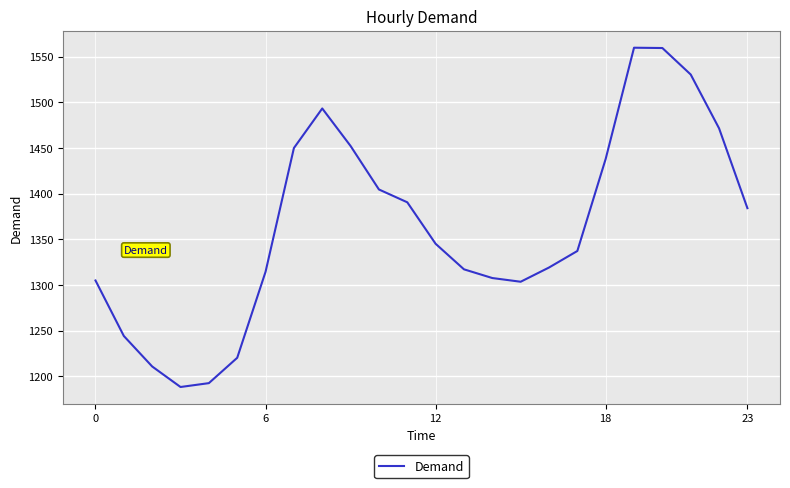

Does the chart have visible grid lines?

Yes